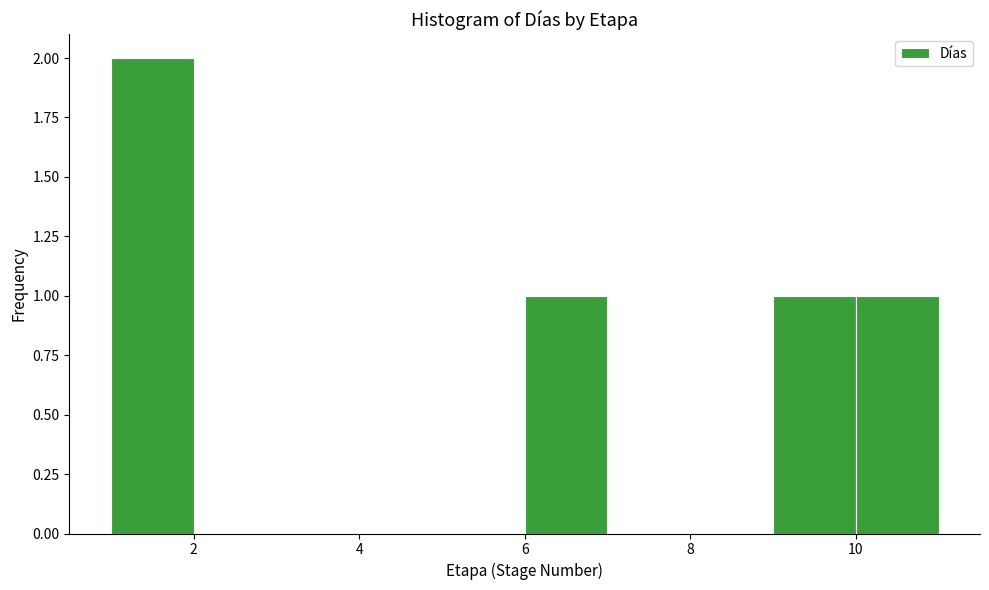

How tall is the bar that spans 10 to 11 on the x-axis? The values are not printed on the chart, so give them approximately, as read against the axis.

1